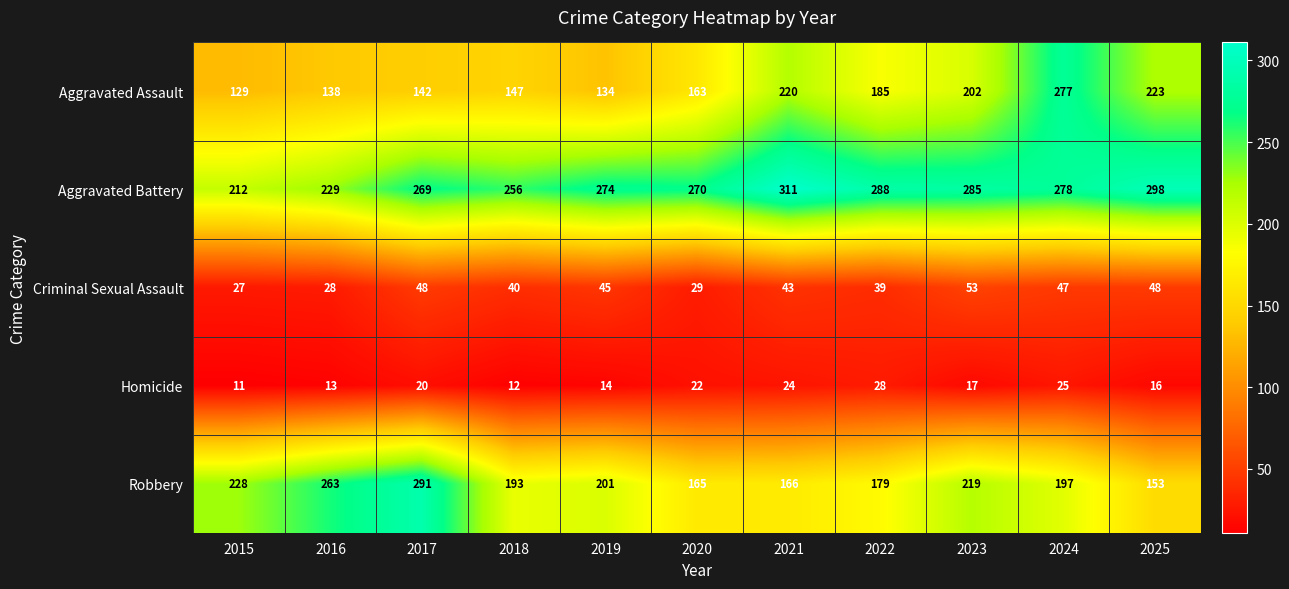

Rank the categories by Robbery value from lowest to highest.

2025, 2020, 2021, 2022, 2018, 2024, 2019, 2023, 2015, 2016, 2017